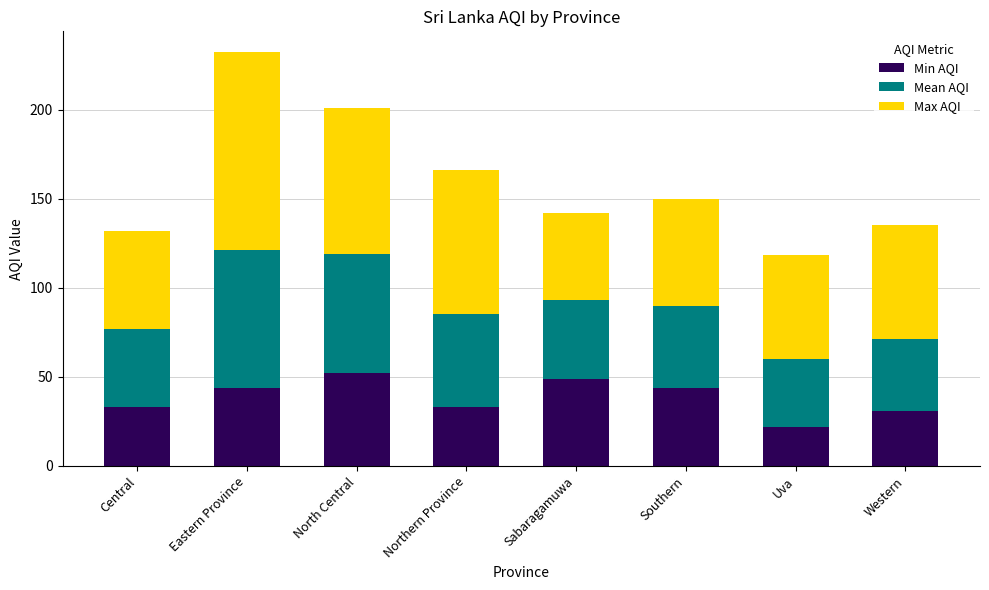

Are the bars grouped side by side (vs. stacked)?

No